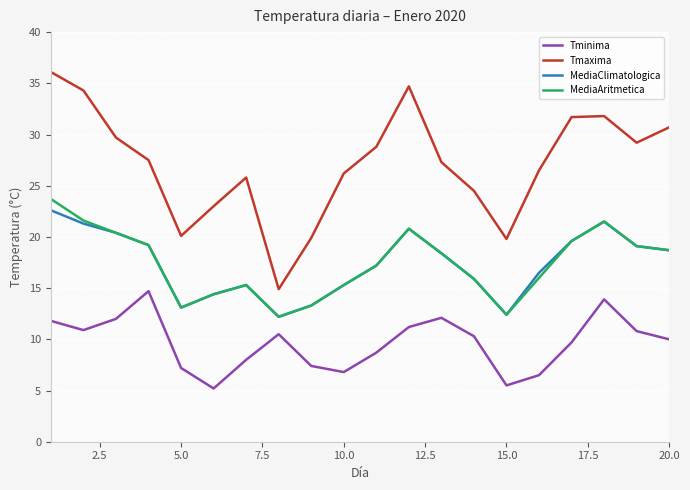

What is the difference between the maximum and minimum values in the Tminima series?

9.5